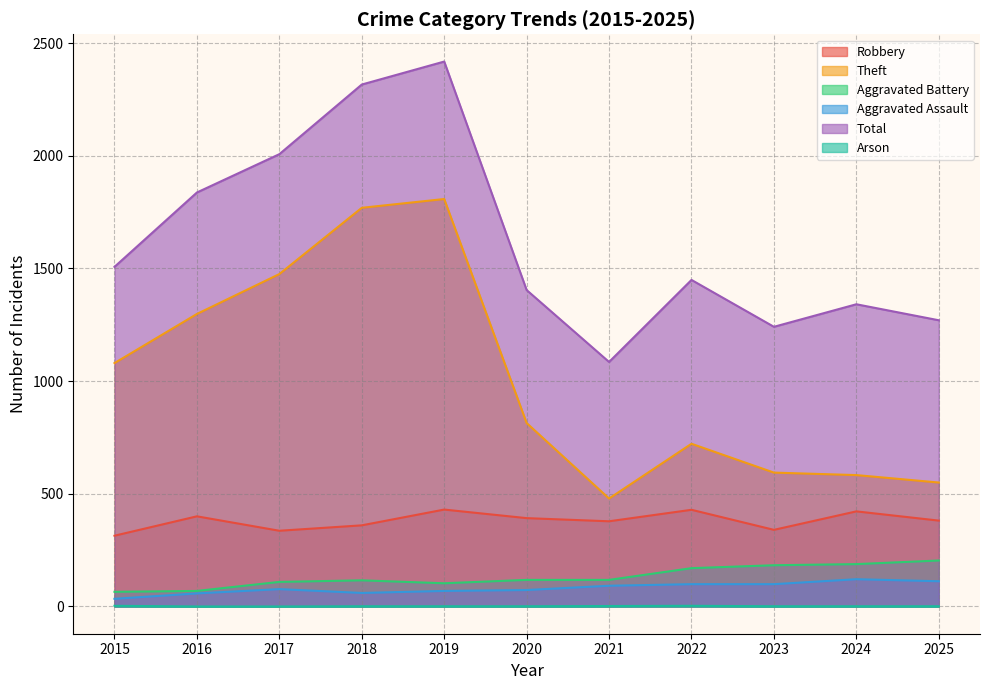

True or false: Arson has a value of 1 at 2019.

True